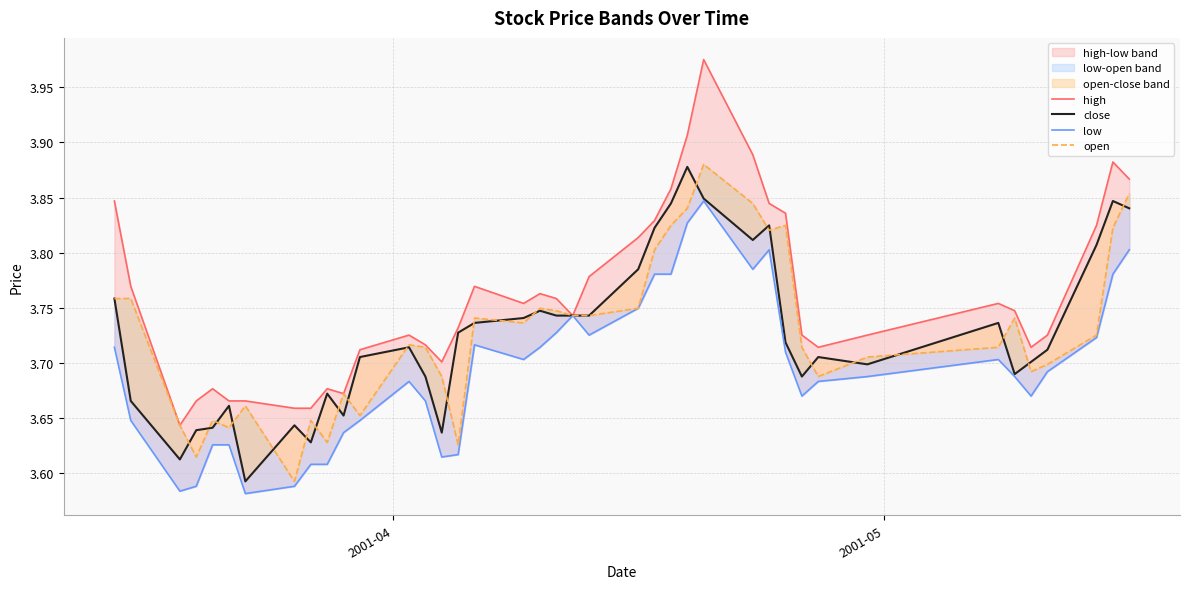

In low, how many points are lower than both neighbors (excluding endpoints)?

8